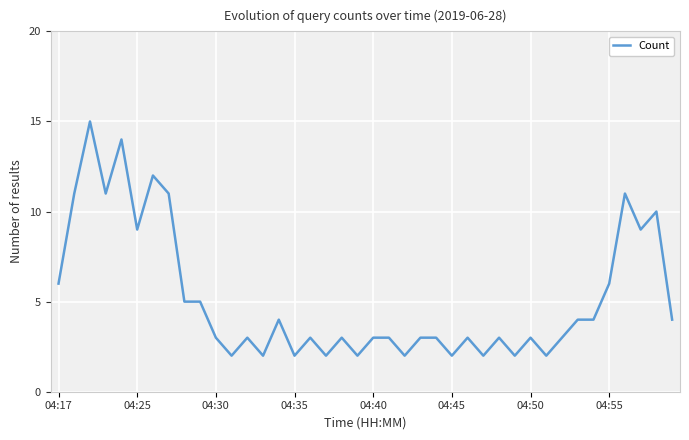

What is the minimum value shown in the chart?

2